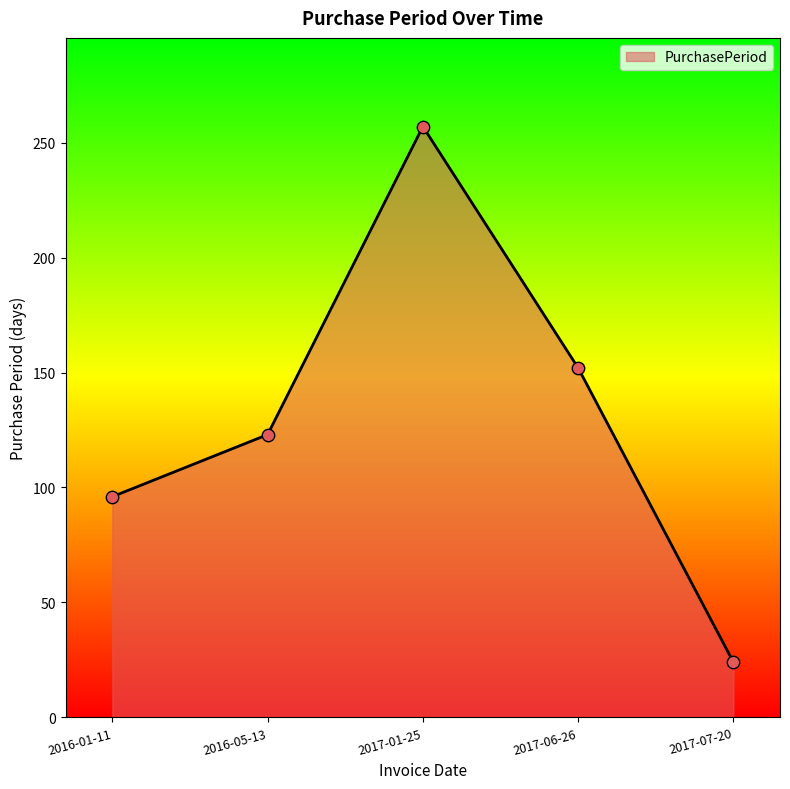

What is the change in value from 2017-06-26 to 2017-07-20?

-128